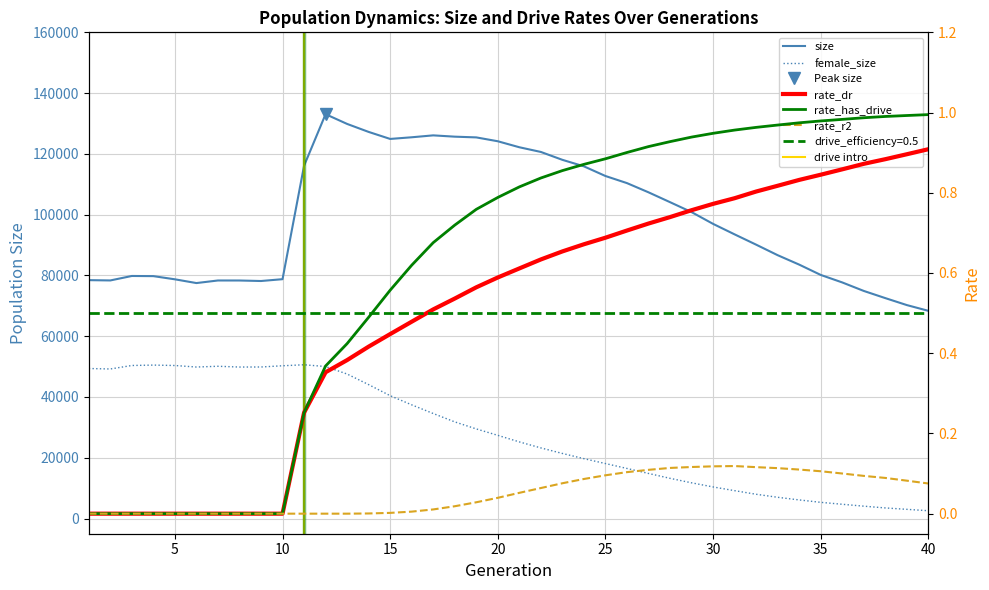

Which series has the largest range (max minus min)?

size